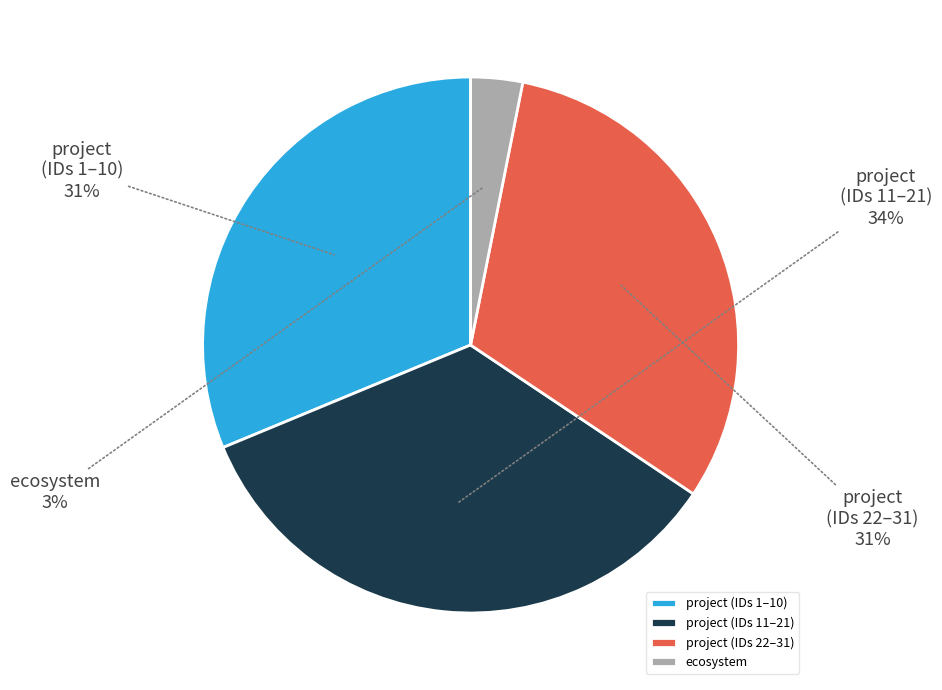

Does ecosystem account for over 50% of the chart?

No